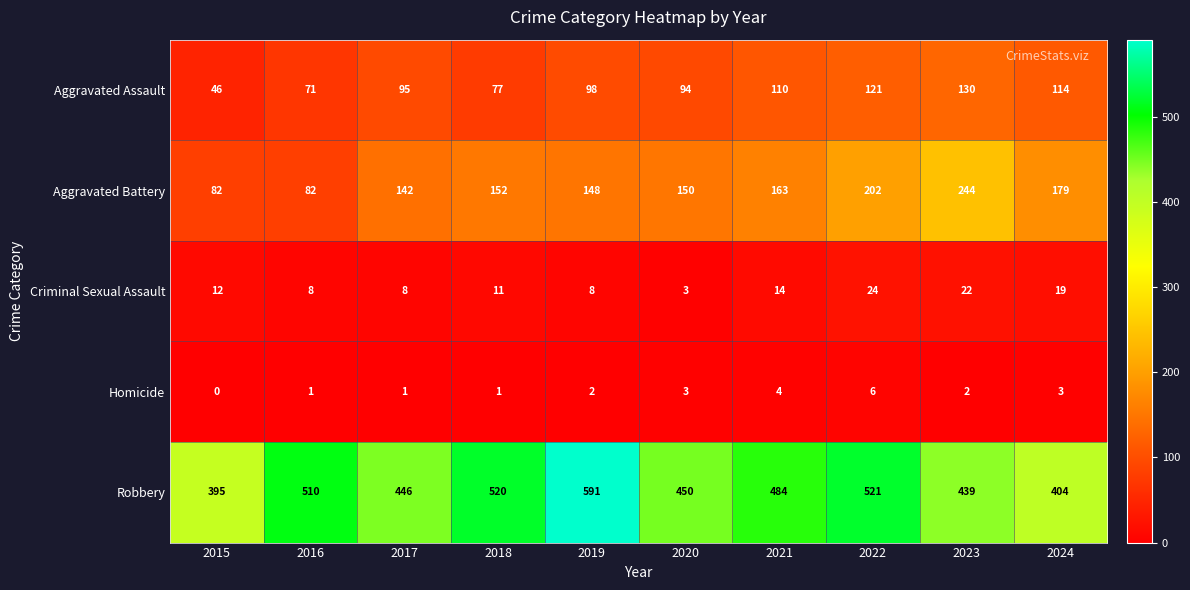

Which series has the largest range (max minus min)?

Robbery